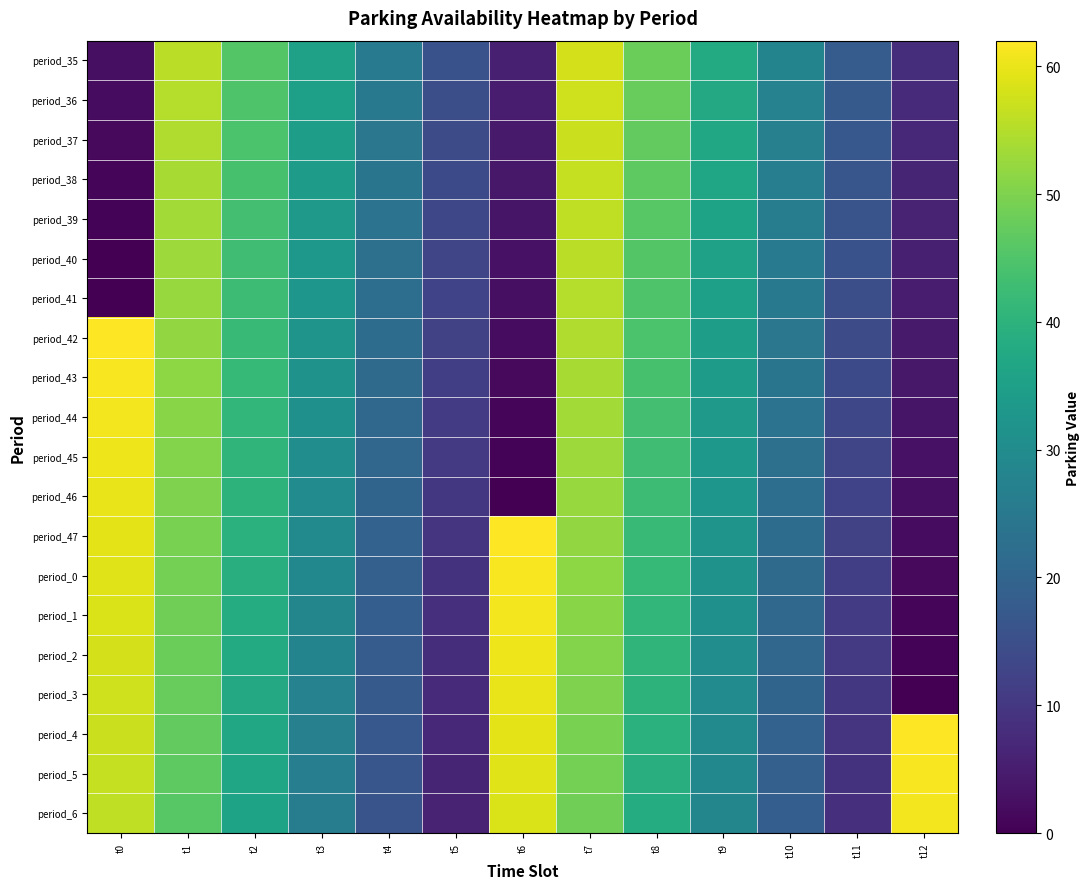

Reading right to left, what are all the values shown in this chart?

period_35: t12=8.0	t11=18.0	t10=28.0	t9=38.0	t8=48.0	t7=58.0	t6=5.5	t5=15.5	t4=25.5	t3=35.5	t2=45.5	t1=55.5	t0=2.5
period_36: t12=7.5	t11=17.5	t10=27.5	t9=37.5	t8=47.5	t7=57.5	t6=5.0	t5=15.0	t4=25.0	t3=35.0	t2=45.0	t1=55.0	t0=2.0
period_37: t12=7.0	t11=17.0	t10=27.0	t9=37.0	t8=47.0	t7=57.0	t6=4.5	t5=14.5	t4=24.5	t3=34.5	t2=44.5	t1=54.5	t0=1.5
period_38: t12=6.5	t11=16.5	t10=26.5	t9=36.5	t8=46.5	t7=56.5	t6=4.0	t5=14.0	t4=24.0	t3=34.0	t2=44.0	t1=54.0	t0=1.0
period_39: t12=6.0	t11=16.0	t10=26.0	t9=36.0	t8=46.0	t7=56.0	t6=3.5	t5=13.5	t4=23.5	t3=33.5	t2=43.5	t1=53.5	t0=0.5
period_40: t12=5.5	t11=15.5	t10=25.5	t9=35.5	t8=45.5	t7=55.5	t6=3.0	t5=13.0	t4=23.0	t3=33.0	t2=43.0	t1=53.0	t0=0.0
period_41: t12=5.0	t11=15.0	t10=25.0	t9=35.0	t8=45.0	t7=55.0	t6=2.5	t5=12.5	t4=22.5	t3=32.5	t2=42.5	t1=52.5	t0=0.0
period_42: t12=4.5	t11=14.5	t10=24.5	t9=34.5	t8=44.5	t7=54.5	t6=2.0	t5=12.0	t4=22.0	t3=32.0	t2=42.0	t1=52.0	t0=62.0
period_43: t12=4.0	t11=14.0	t10=24.0	t9=34.0	t8=44.0	t7=54.0	t6=1.5	t5=11.5	t4=21.5	t3=31.5	t2=41.5	t1=51.5	t0=61.5
period_44: t12=3.5	t11=13.5	t10=23.5	t9=33.5	t8=43.5	t7=53.5	t6=1.0	t5=11.0	t4=21.0	t3=31.0	t2=41.0	t1=51.0	t0=61.0
period_45: t12=3.0	t11=13.0	t10=23.0	t9=33.0	t8=43.0	t7=53.0	t6=0.5	t5=10.5	t4=20.5	t3=30.5	t2=40.5	t1=50.5	t0=60.5
period_46: t12=2.5	t11=12.5	t10=22.5	t9=32.5	t8=42.5	t7=52.5	t6=0.0	t5=10.0	t4=20.0	t3=30.0	t2=40.0	t1=50.0	t0=60.0
period_47: t12=2.0	t11=12.0	t10=22.0	t9=32.0	t8=42.0	t7=52.0	t6=62.0	t5=9.5	t4=19.5	t3=29.5	t2=39.5	t1=49.5	t0=59.5
period_0: t12=1.5	t11=11.5	t10=21.5	t9=31.5	t8=41.5	t7=51.5	t6=61.5	t5=9.0	t4=19.0	t3=29.0	t2=39.0	t1=49.0	t0=59.0
period_1: t12=1.0	t11=11.0	t10=21.0	t9=31.0	t8=41.0	t7=51.0	t6=61.0	t5=8.5	t4=18.5	t3=28.5	t2=38.5	t1=48.5	t0=58.5
period_2: t12=0.5	t11=10.5	t10=20.5	t9=30.5	t8=40.5	t7=50.5	t6=60.5	t5=8.0	t4=18.0	t3=28.0	t2=38.0	t1=48.0	t0=58.0
period_3: t12=0.0	t11=10.0	t10=20.0	t9=30.0	t8=40.0	t7=50.0	t6=60.0	t5=7.5	t4=17.5	t3=27.5	t2=37.5	t1=47.5	t0=57.5
period_4: t12=62.0	t11=9.5	t10=19.5	t9=29.5	t8=39.5	t7=49.5	t6=59.5	t5=7.0	t4=17.0	t3=27.0	t2=37.0	t1=47.0	t0=57.0
period_5: t12=61.5	t11=9.0	t10=19.0	t9=29.0	t8=39.0	t7=49.0	t6=59.0	t5=6.5	t4=16.5	t3=26.5	t2=36.5	t1=46.5	t0=56.5
period_6: t12=61.0	t11=8.5	t10=18.5	t9=28.5	t8=38.5	t7=48.5	t6=58.5	t5=6.0	t4=16.0	t3=26.0	t2=36.0	t1=46.0	t0=56.0